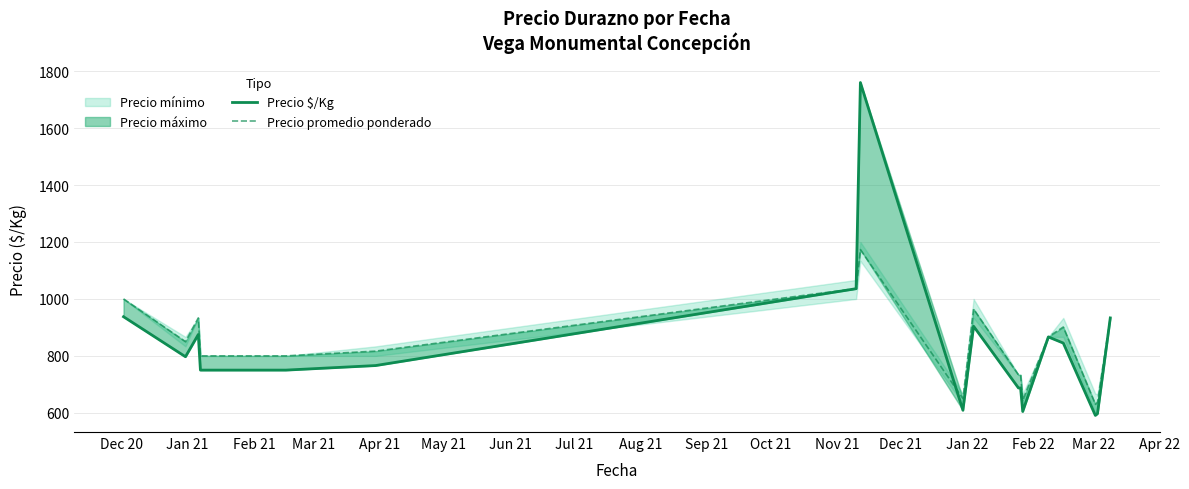

Between Dec 21 and Apr 22, which is larger?

Dec 21